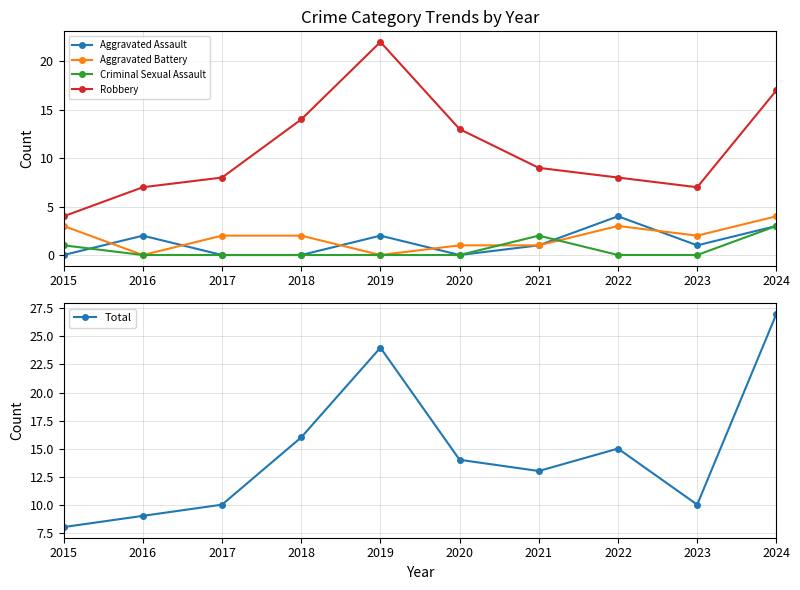

Is this an area chart (filled region under the line)?

No